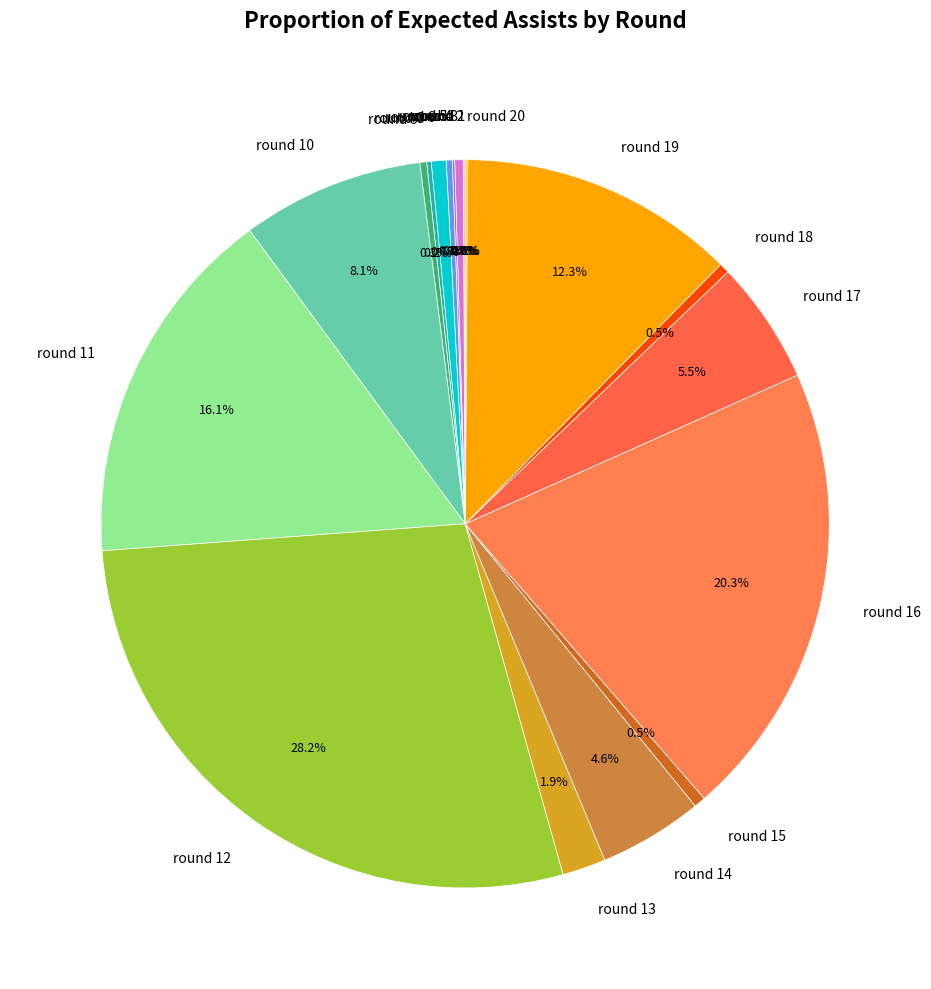

Is there any slice that represents more than half of the pie?

No